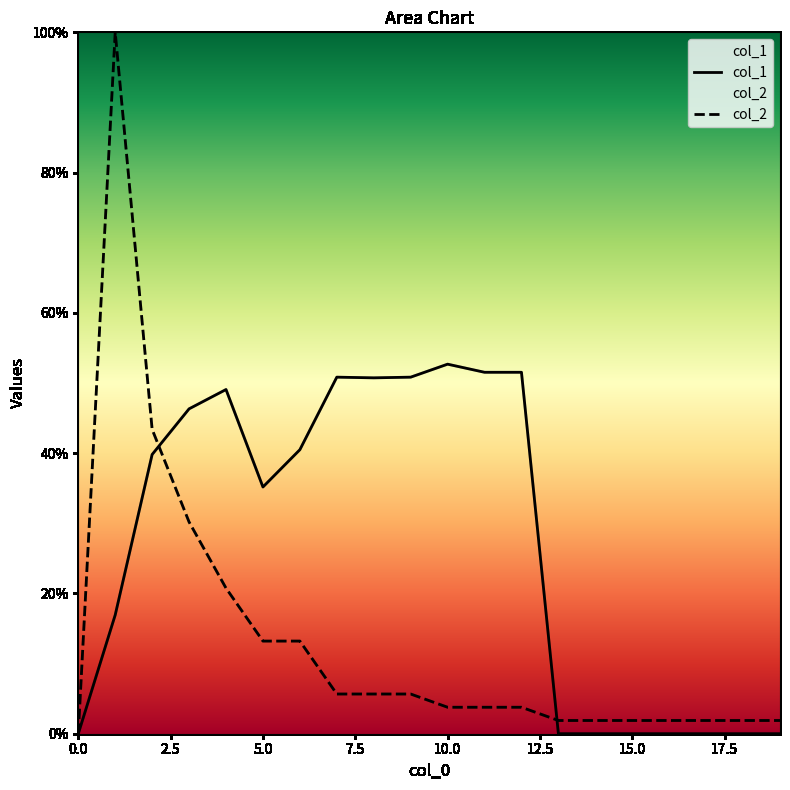

Rank the series by their maximum value, from lowest to highest.

col_1, col_2